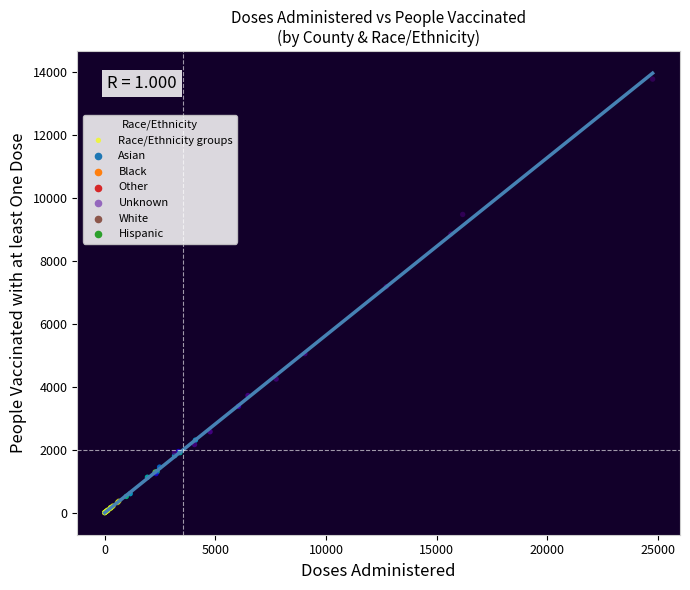

What Y value in the scatter plot is closest to 6887?

7180